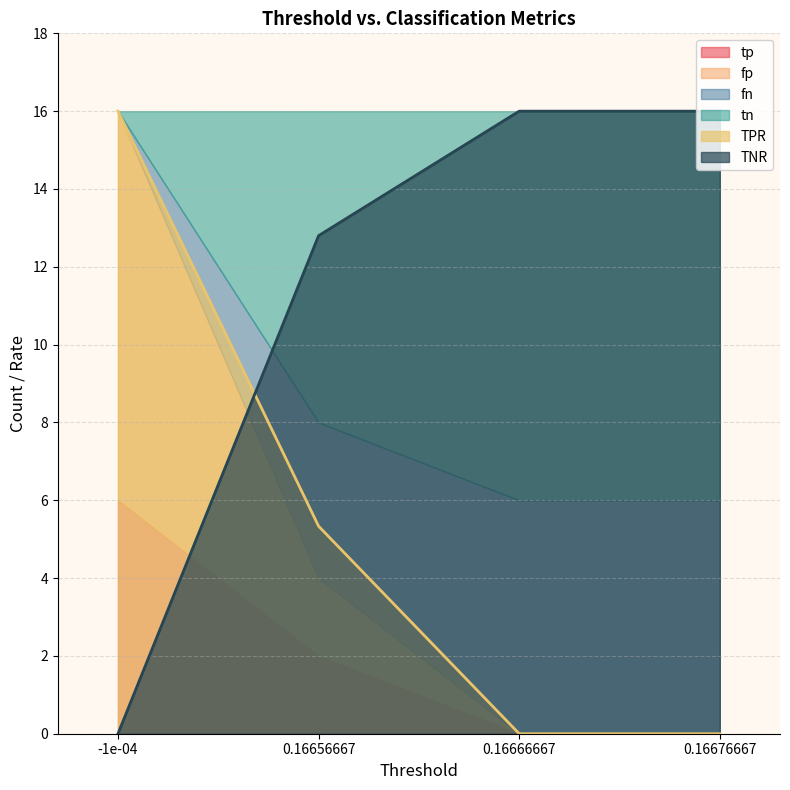

Count the tp values in the range 0 to 6.

4